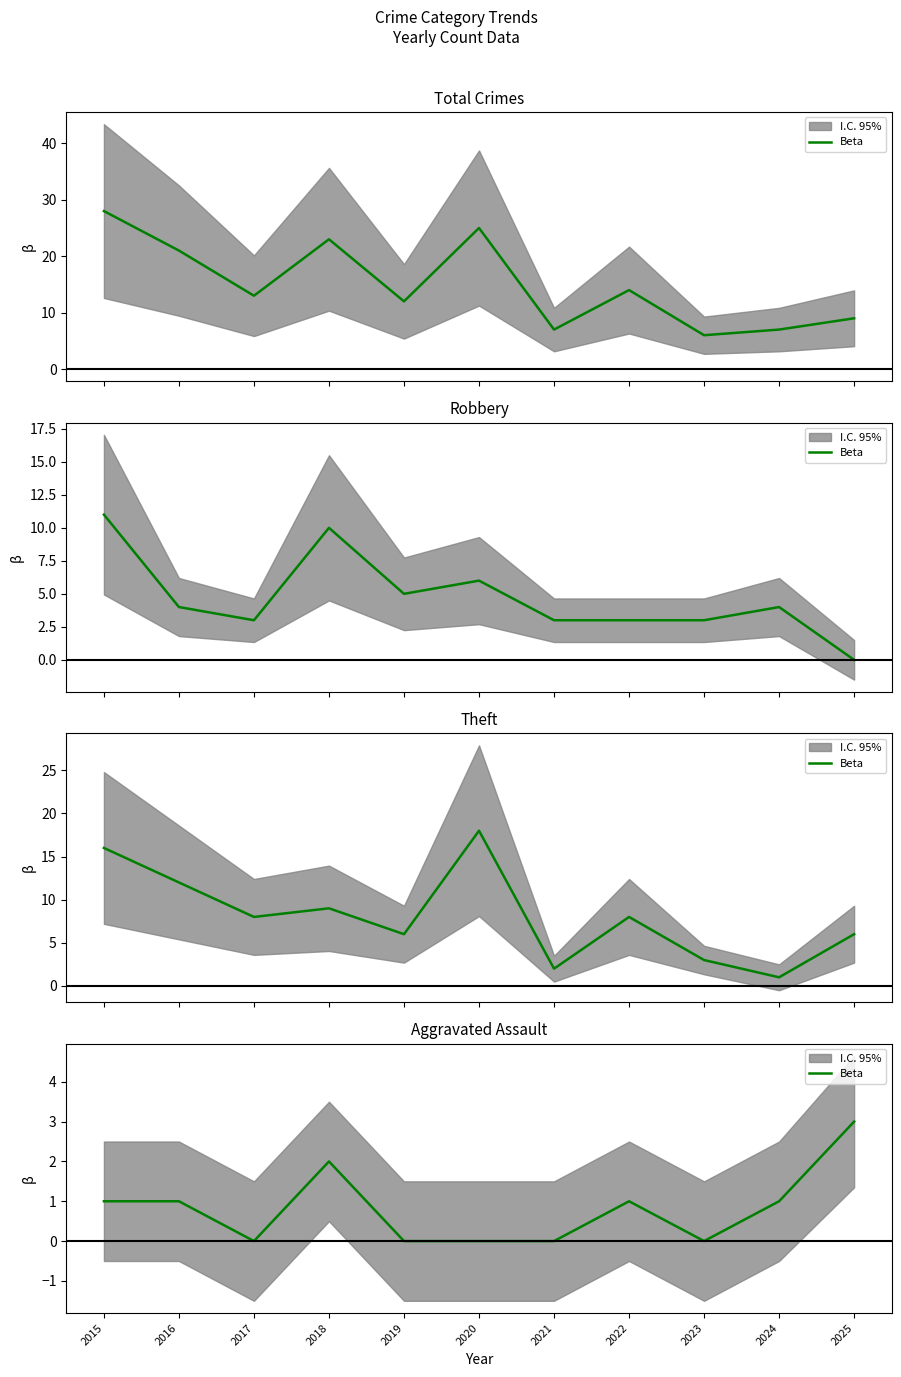

What is the average value?

1